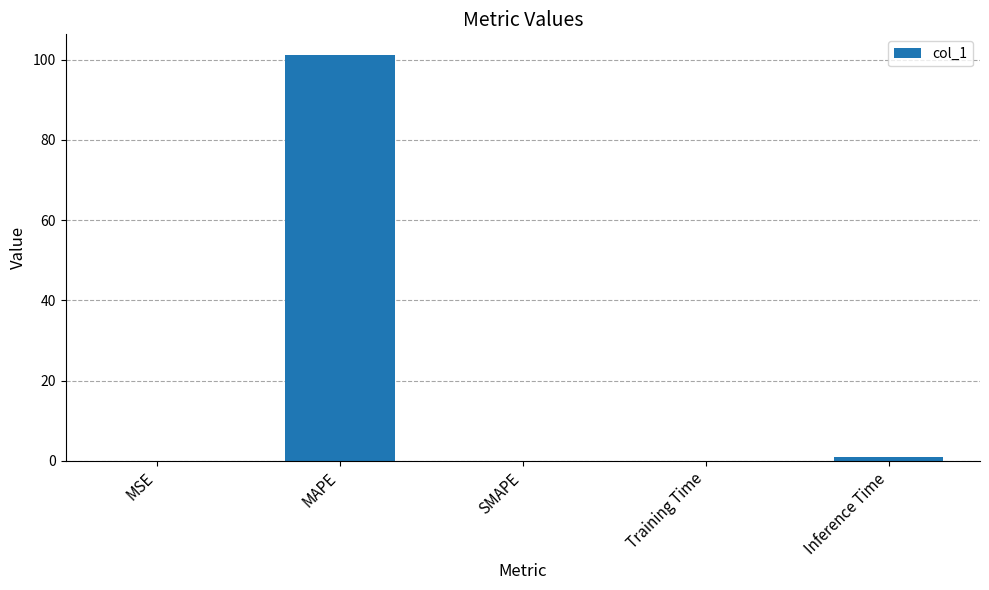

What is the sum of all values?

102.4